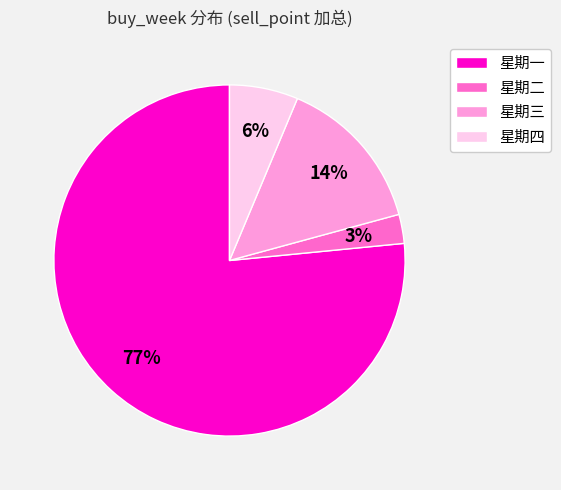

Is the sum of 星期三 and 星期二 greater than half?

No